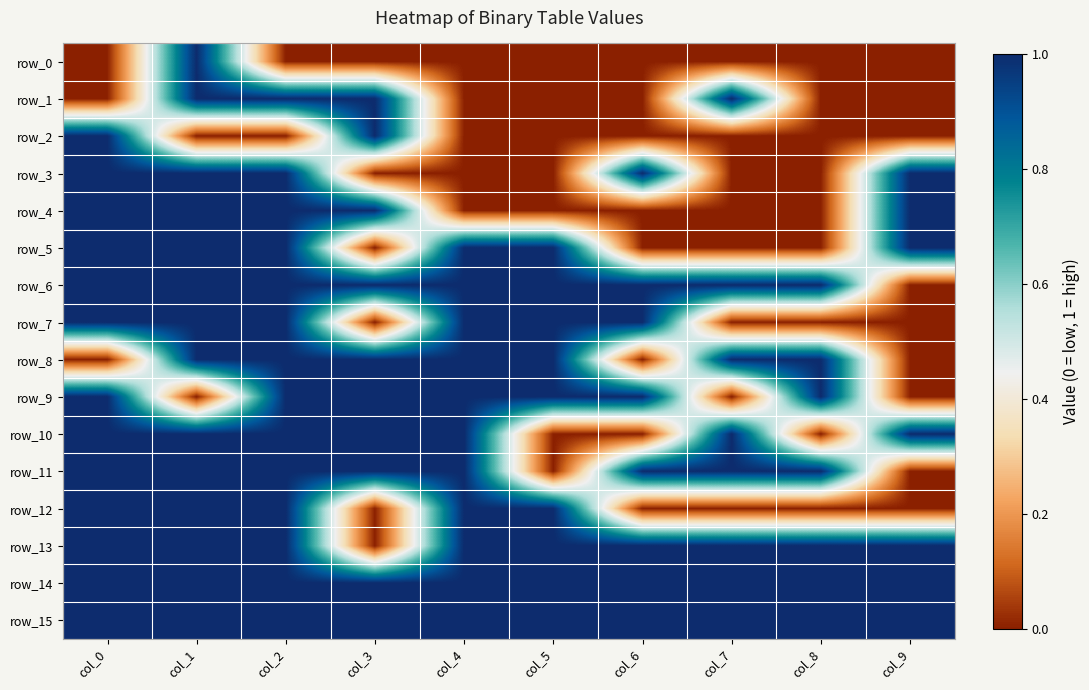

What is the average value of the row_15 series?

1